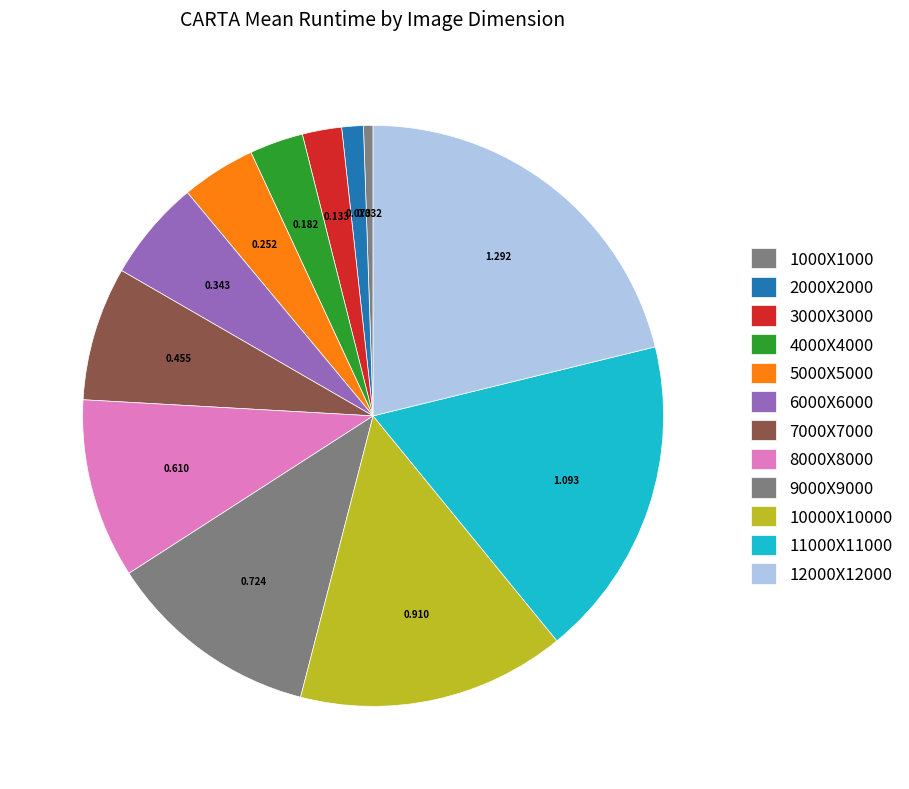

How many segments does this pie chart have?

12